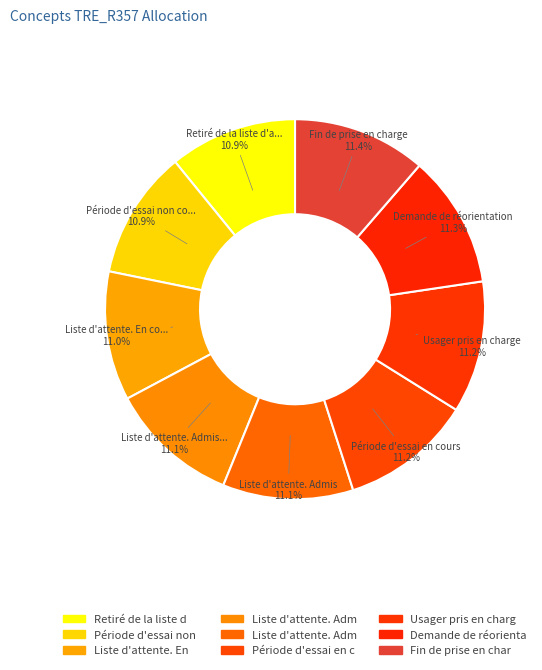

Is there any slice that represents more than half of the pie?

No